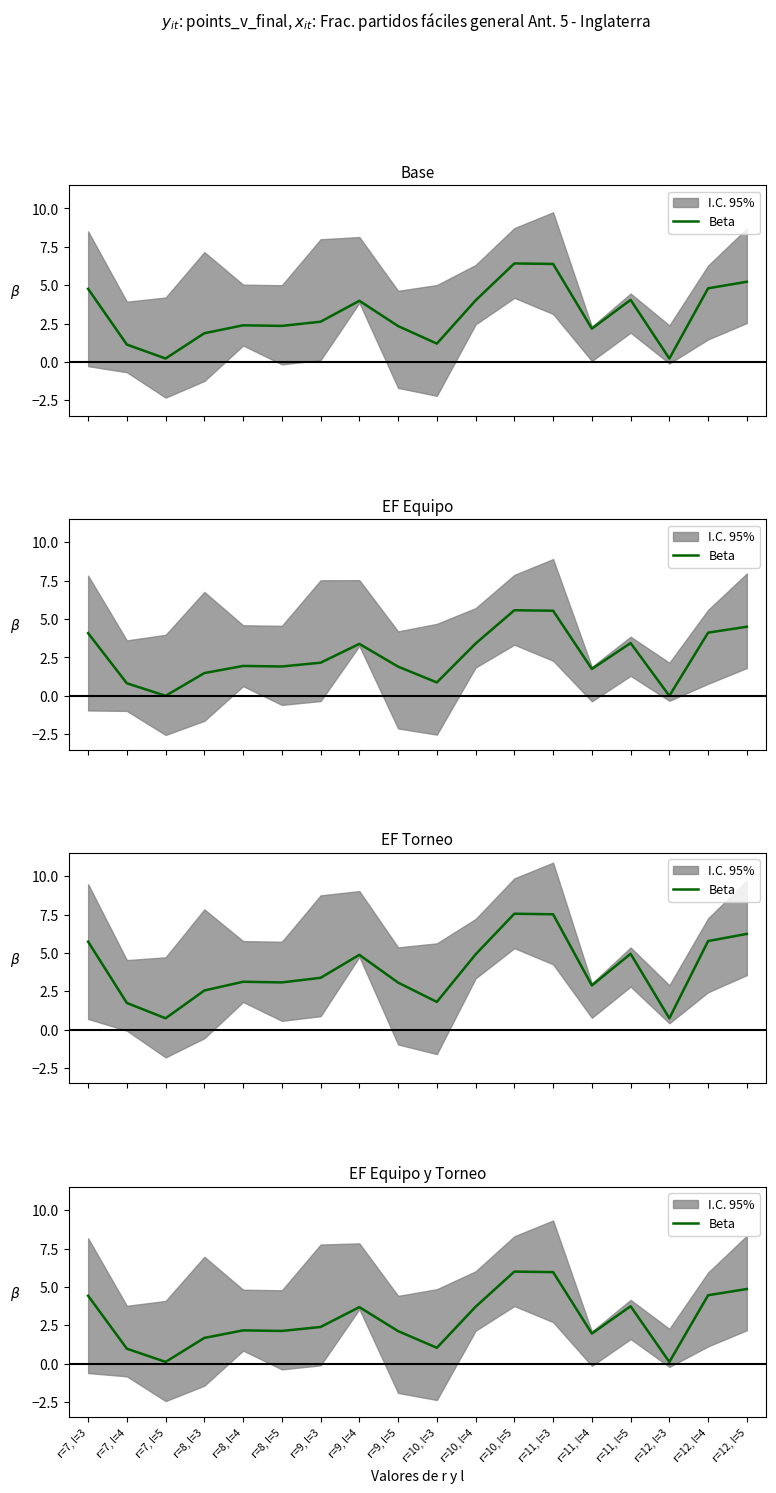

What is the label of the 4th point from the left?

r=8, l=3